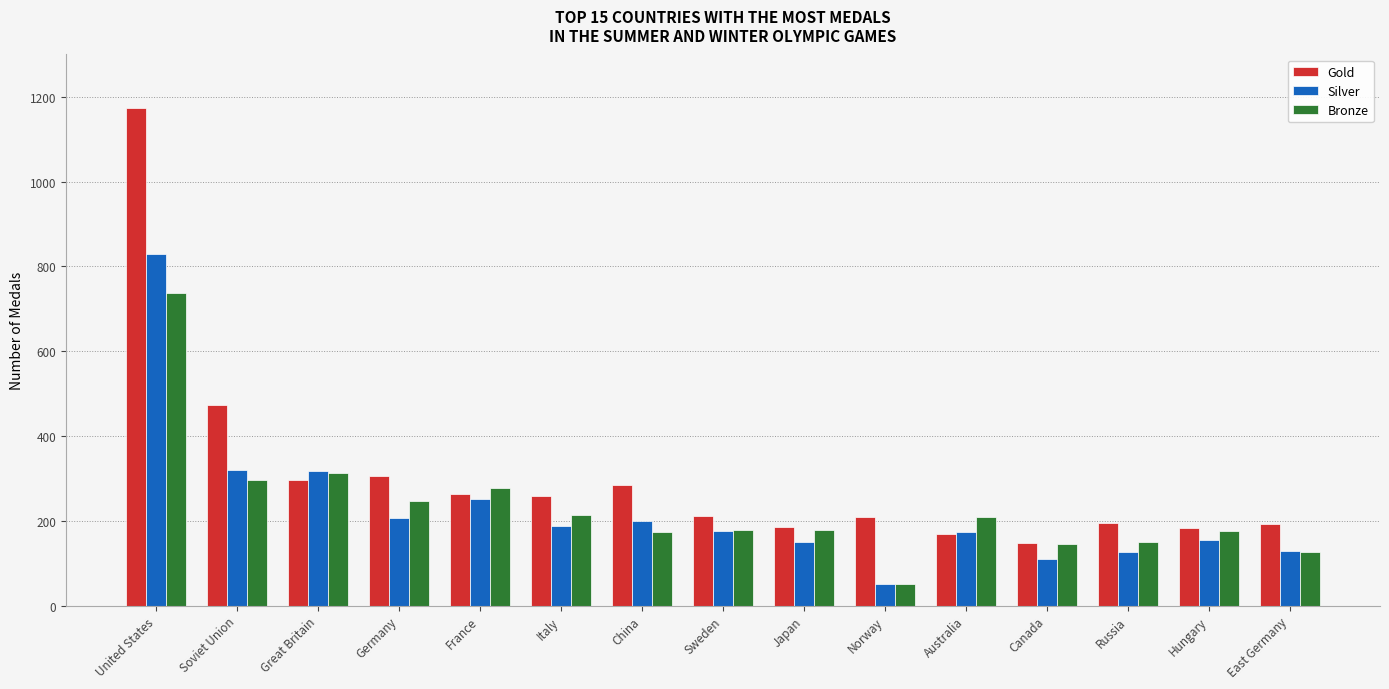

What is the difference between the second highest and minimum values in the Silver series?

267